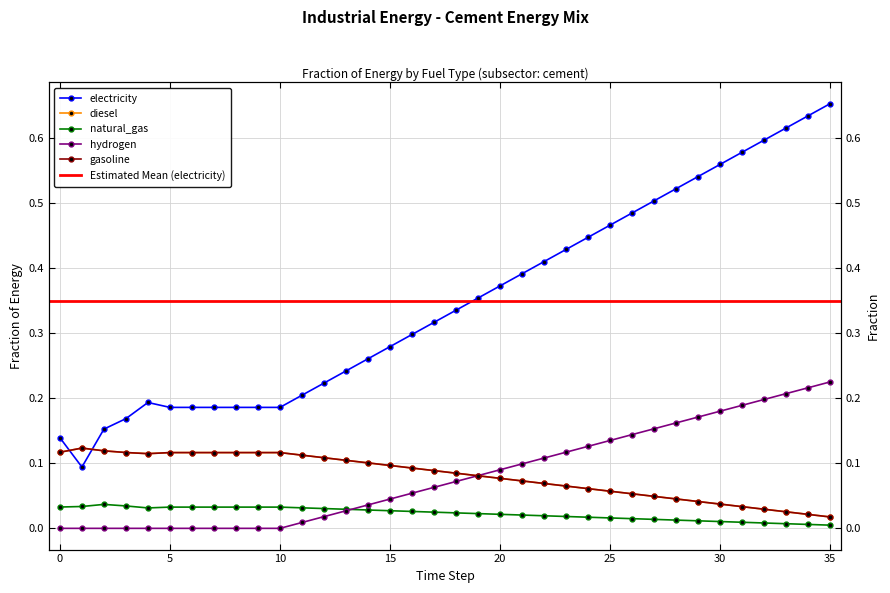

In frac_inen_energy_cement_natural_gas, how many points are higher than both neighbors (excluding endpoints)?

1